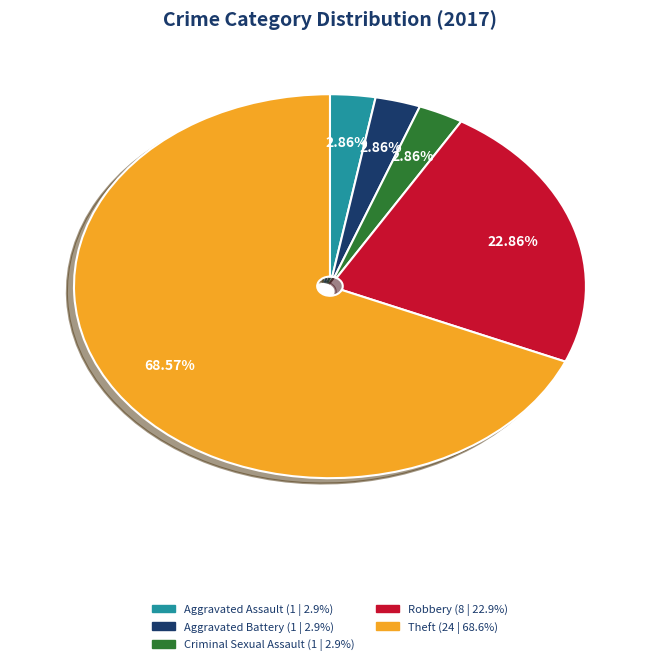

How many segments does this pie chart have?

5